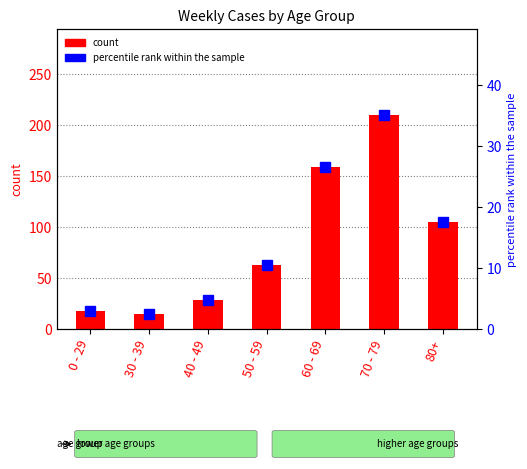

Is the value of percentile rank within the sample at 40 - 49 greater than the value of count at 50 - 59?

No